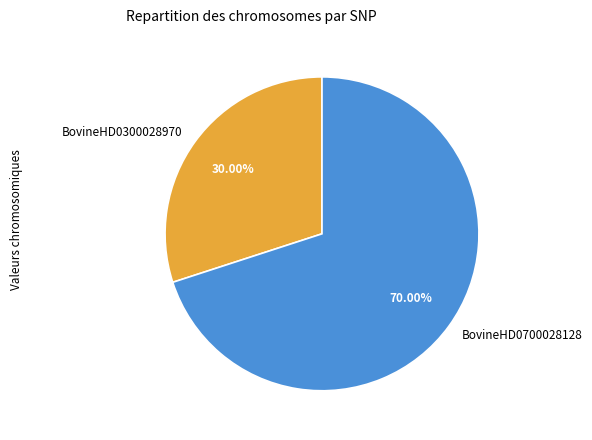

Which has a higher value, BovineHD0700028128 or BovineHD0300028970?

BovineHD0700028128